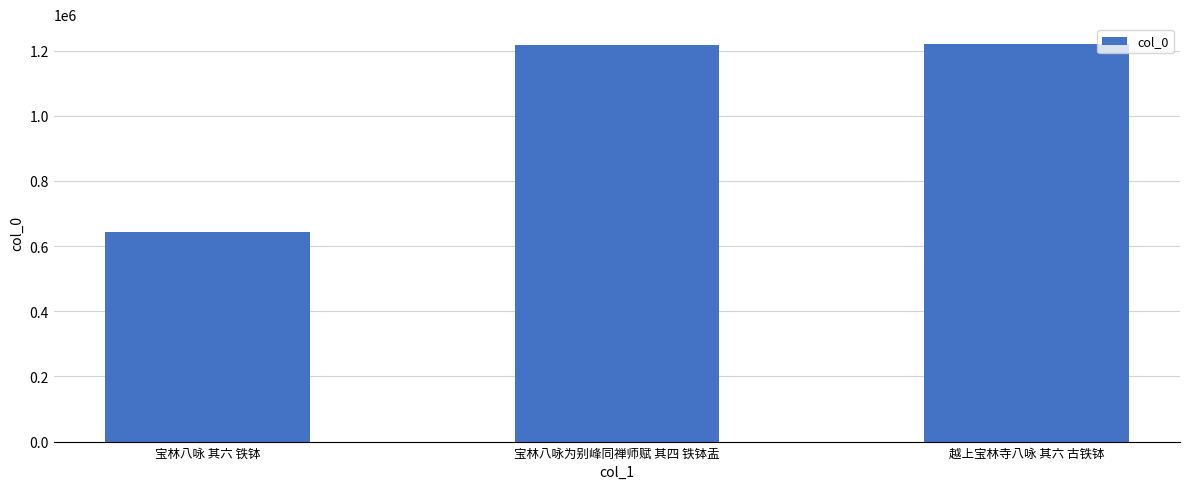

Is it true that the value at 宝林八咏 其六 铁钵 is 643880?

True